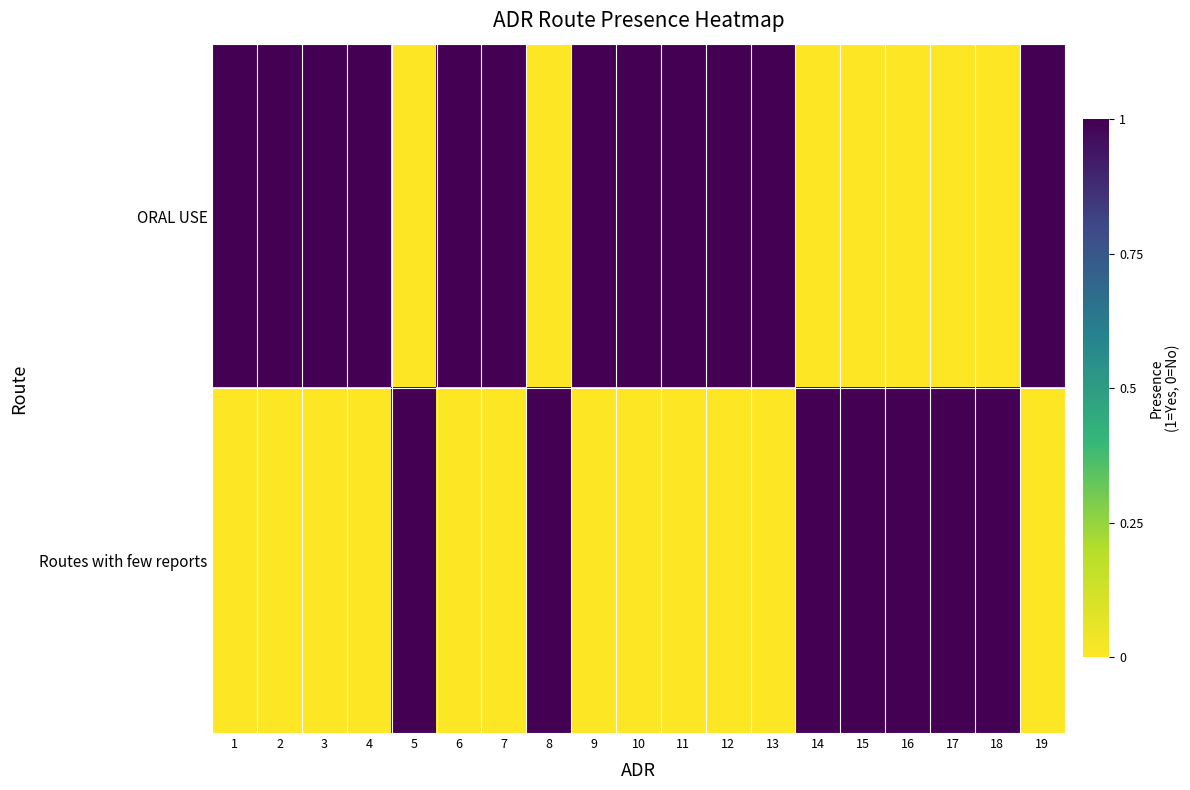

List the series in order of their peak value, lowest first.

ORAL USE, Routes with few reports